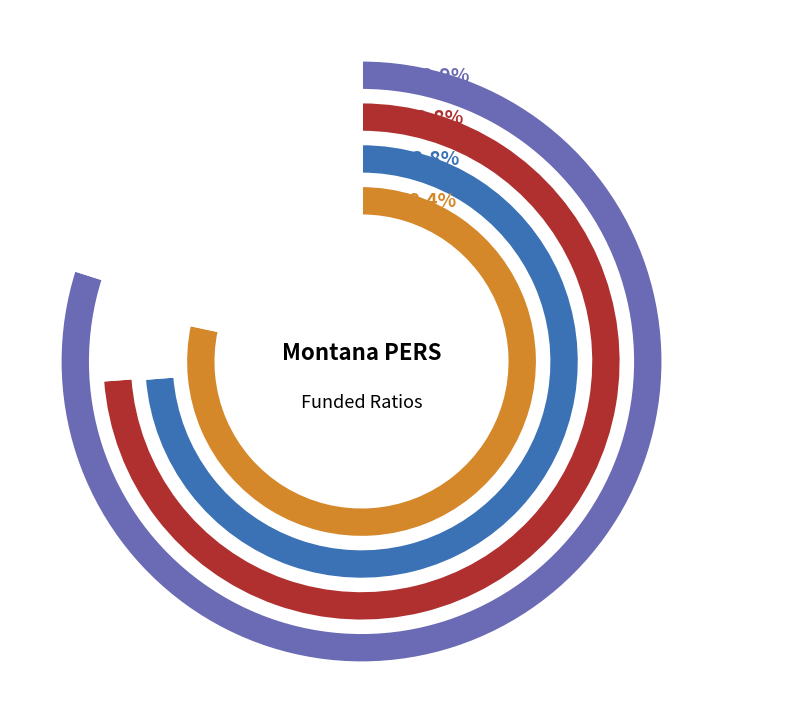

To the nearest percent, what is the difference between the 2020 and 2017 slice percentages?

5%